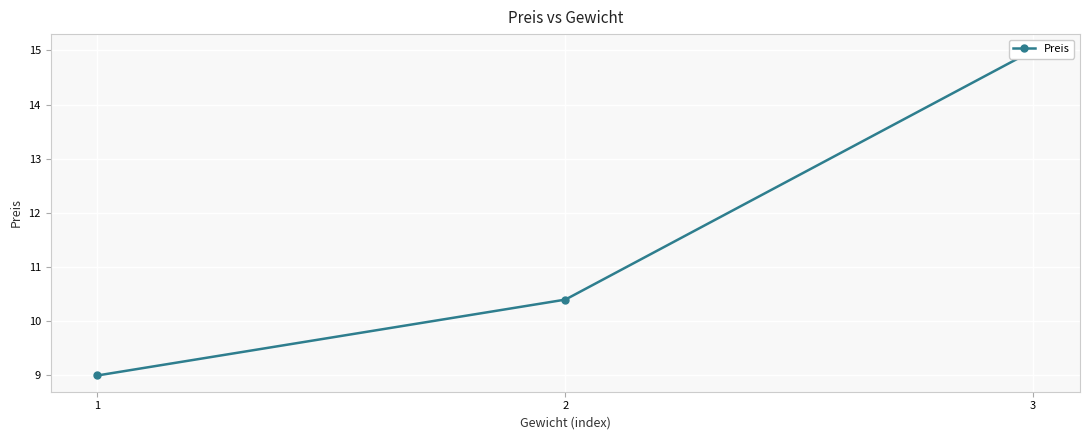

How many distinct data groups are displayed?

1